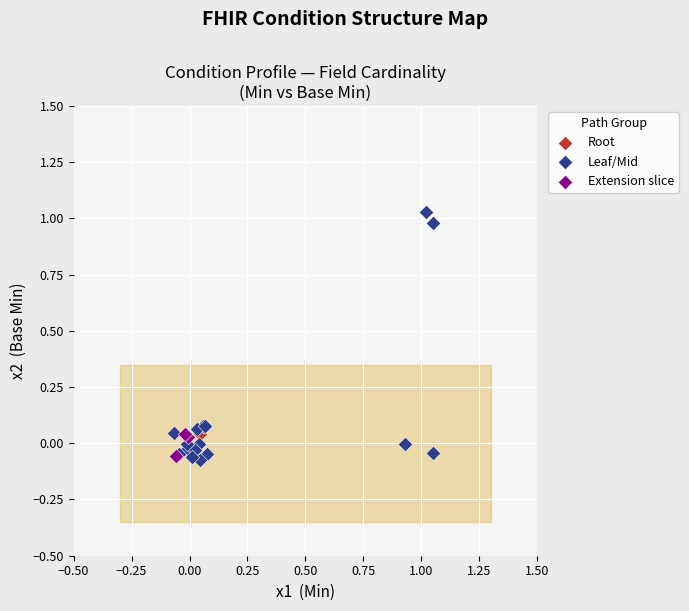

Which series contains the highest Y value?

Leaf/Mid